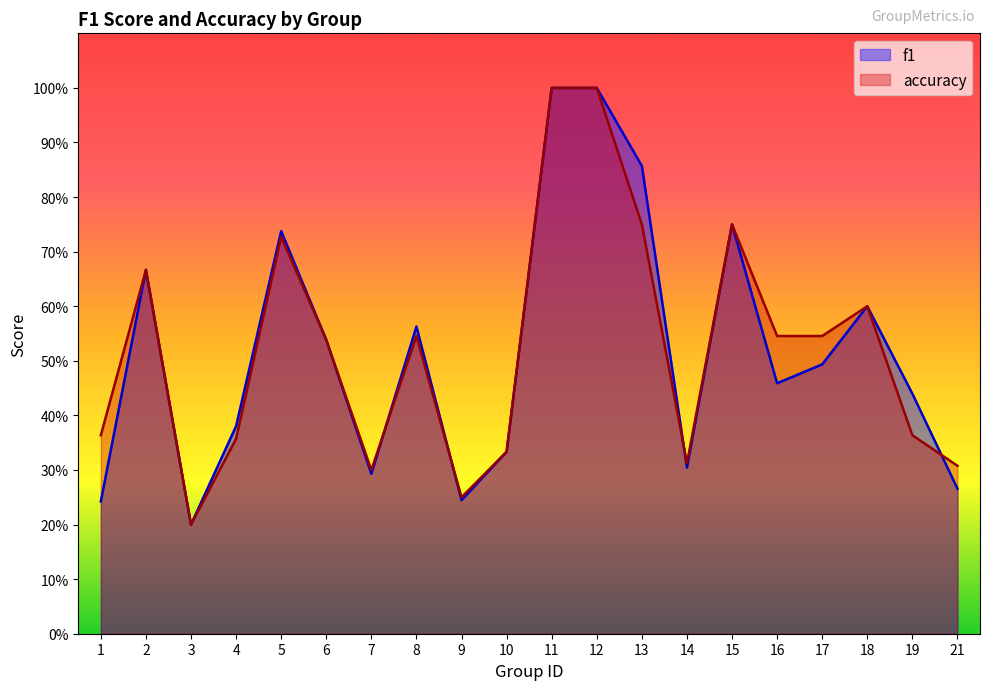

Does the chart display data point markers on the line(s)?

No